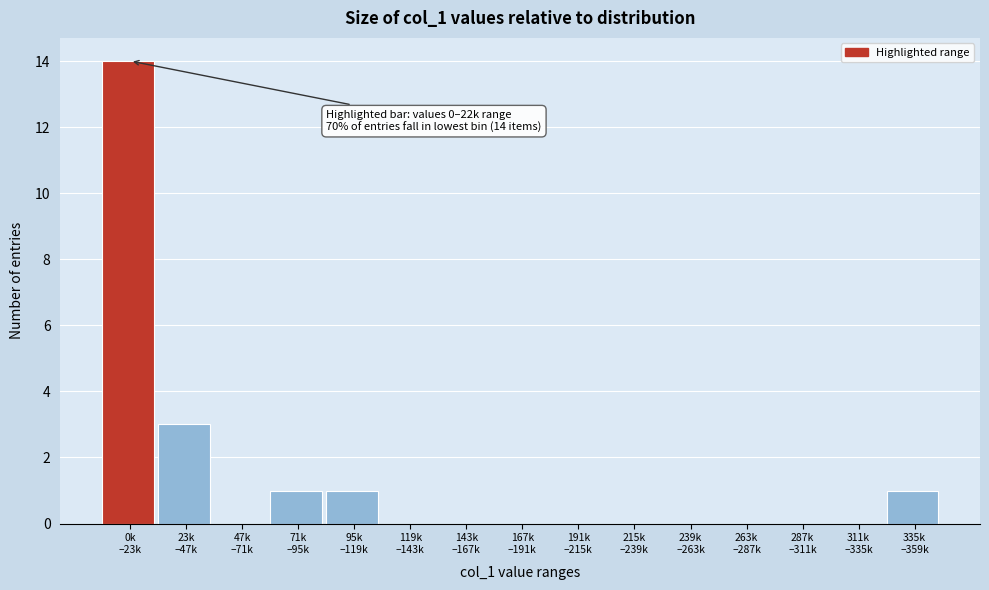

What is the greatest value displayed?

14